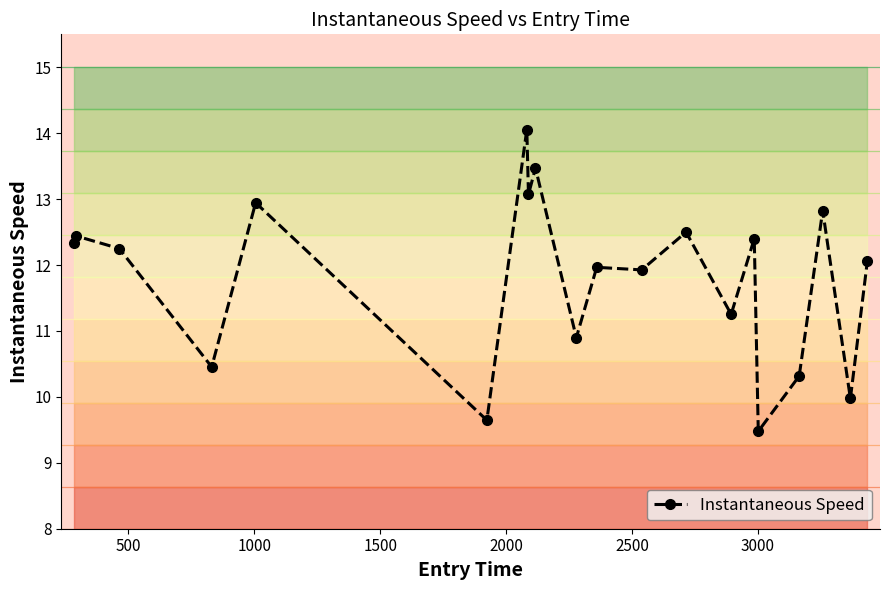

What is the value of the Instantaneous Speed point at the 14th from the left?

11.3